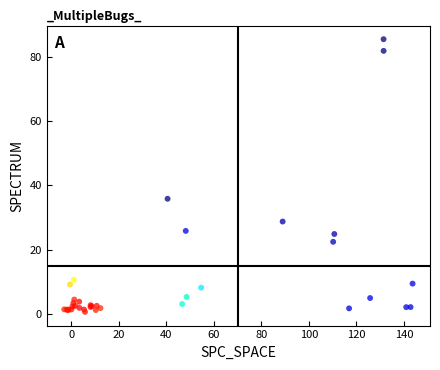

What Y value in the scatter plot is closest to 43?

35.8